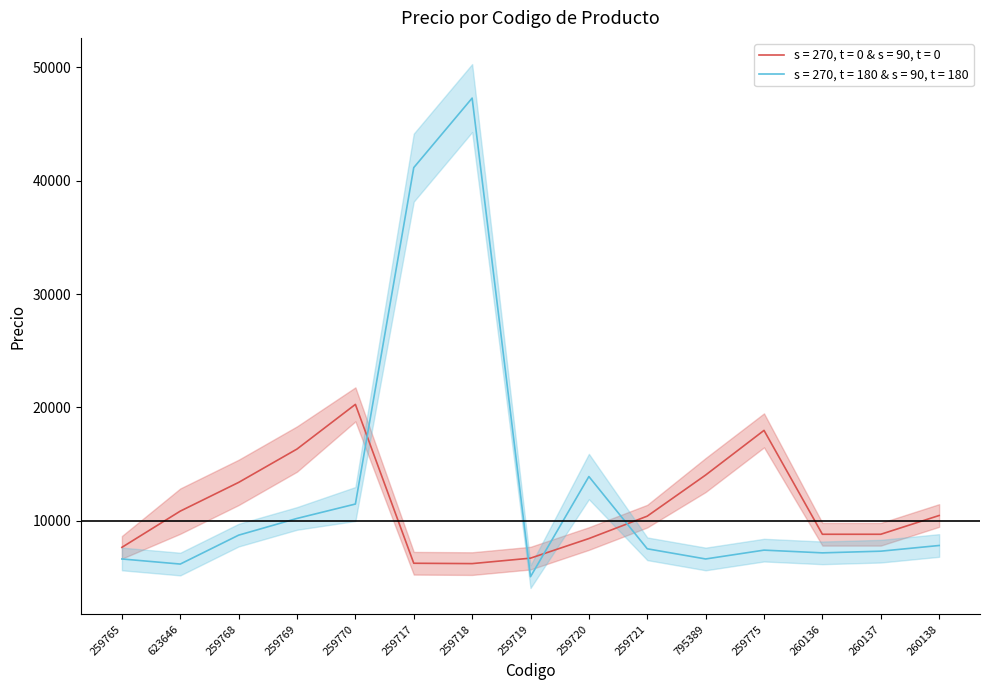

Does the chart display data point markers on the line(s)?

No